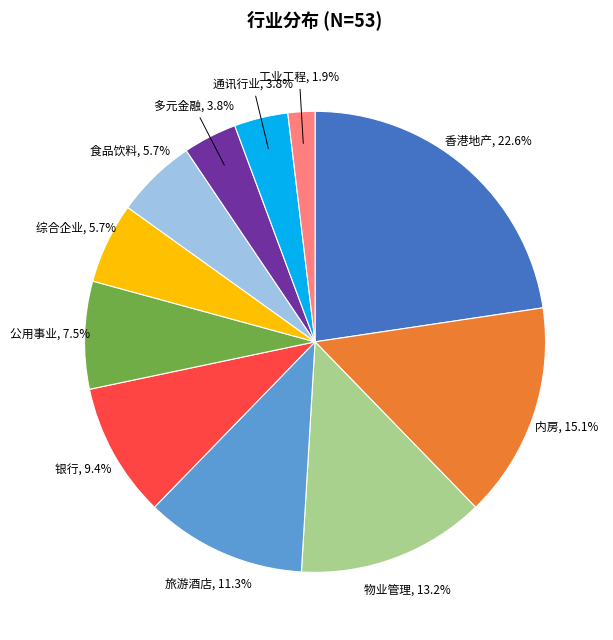

What percentage do 内房 and 工业工程 together represent?

17.0%